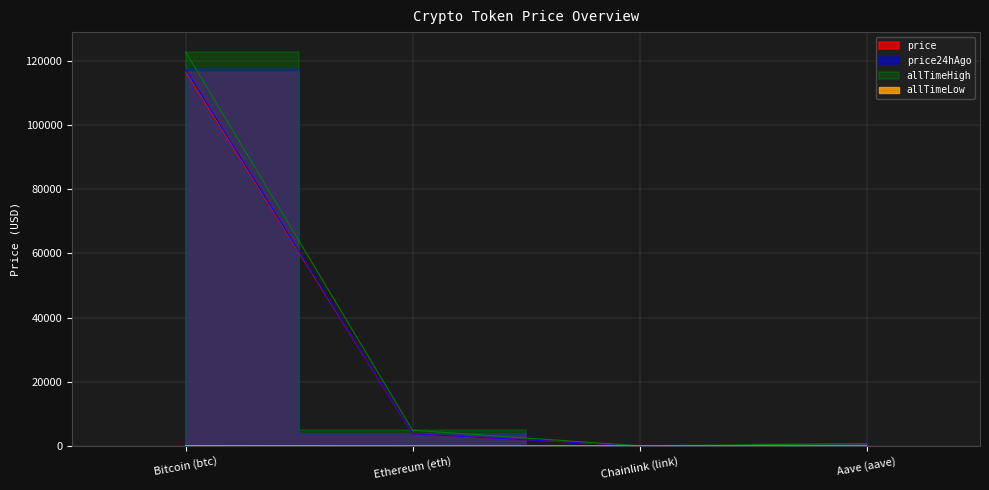

Reading right to left, extract all data points from this chart.

price: Aave (aave)=266.1	Chainlink (link)=17.1	Ethereum (eth)=3737.9	Bitcoin (btc)=116626.0
price24hAgo: Aave (aave)=271.2	Chainlink (link)=17.5	Ethereum (eth)=3763.8	Bitcoin (btc)=117336.0
allTimeHigh: Aave (aave)=661.7	Chainlink (link)=52.7	Ethereum (eth)=4878.3	Bitcoin (btc)=122838.0
allTimeLow: Aave (aave)=26.0	Chainlink (link)=0.1	Ethereum (eth)=0.4	Bitcoin (btc)=67.8